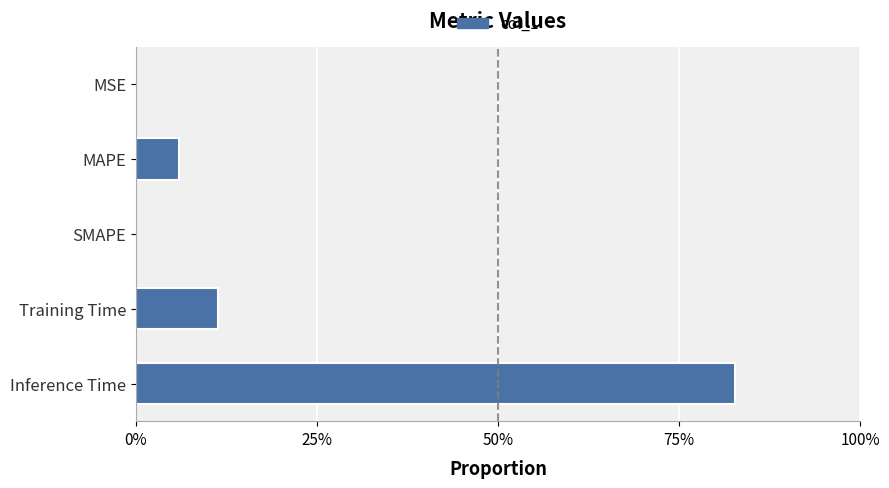

How many positive values are there?

4